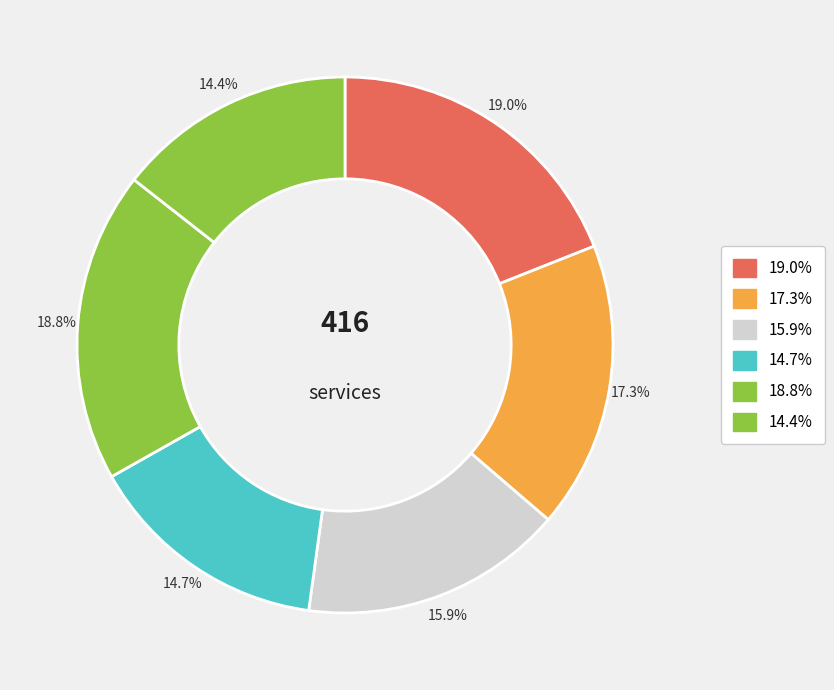

Approximately how many times larger is the value at 19.0% compared to 18.8%?

1.0